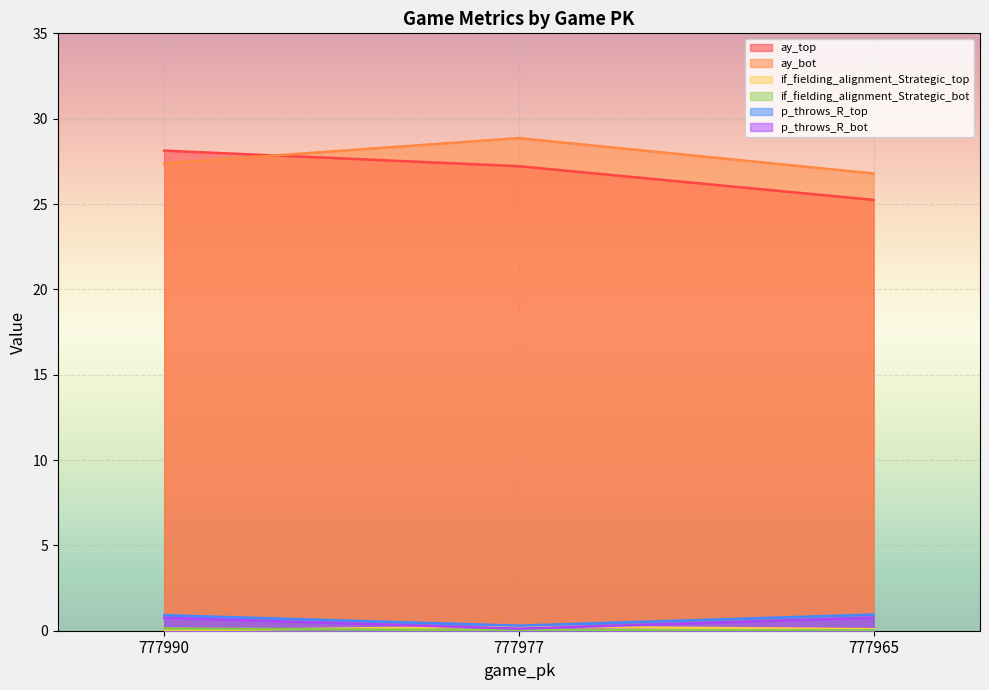

Reading left to right, what are all the values shown in this chart?

ay_top: 28.1	27.2	25.2
ay_bot: 27.4	28.9	26.8
if_fielding_alignment_Strategic_top: 0.0	0.2	0.1
if_fielding_alignment_Strategic_bot: 0.1	0.0	0.0
p_throws_R_top: 0.9	0.3	0.9
p_throws_R_bot: 0.8	0.1	0.8